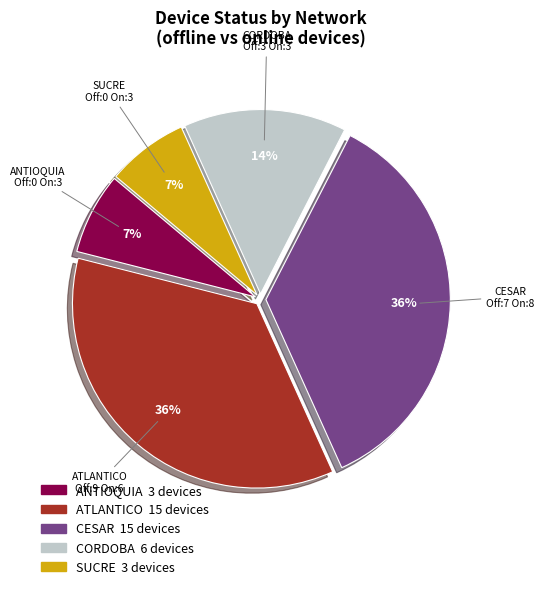

The ANTIOQUIA slice represents 13% of the pie. True or false?

False